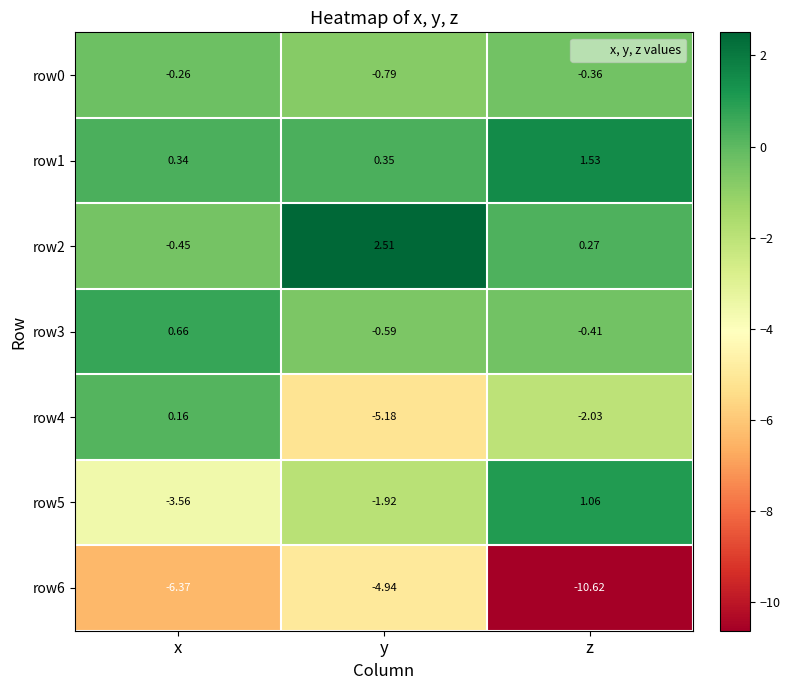

Which category has the lowest value across all series?

z